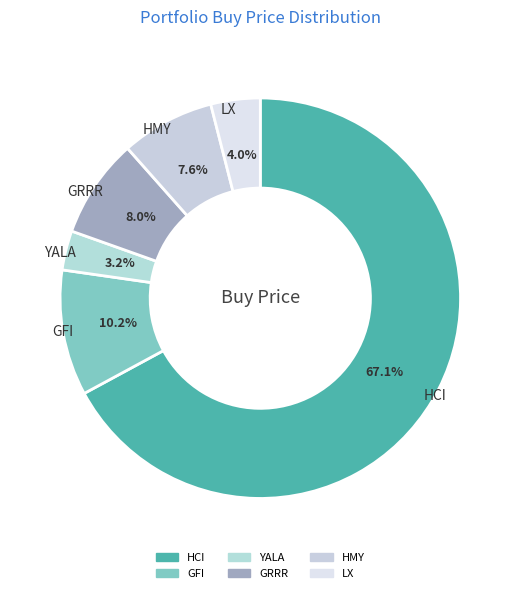

Does HCI represent more than half of the total?

Yes